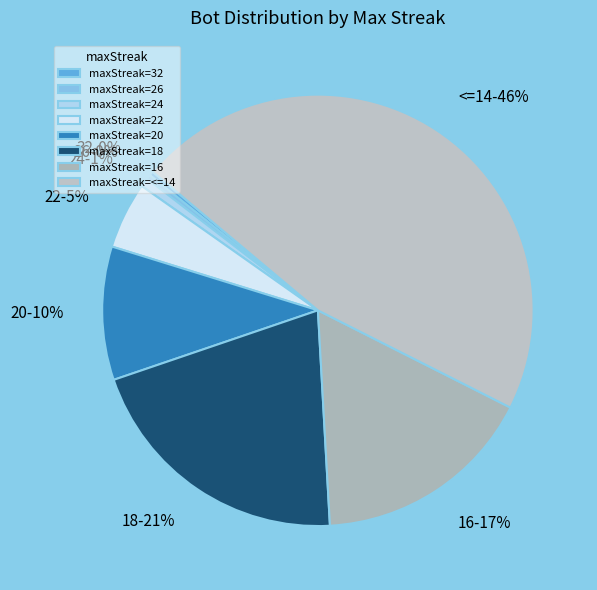

True or false: 24 accounts for 11% of the total.

False